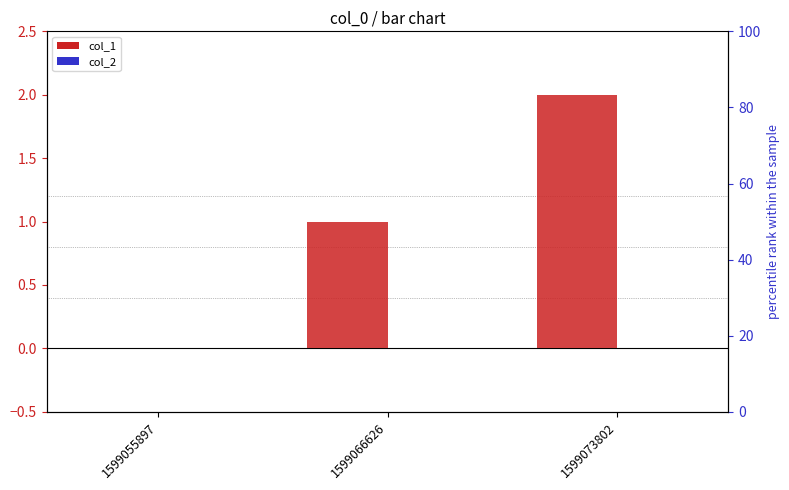

How many values in the col_1 series are below 1?

1